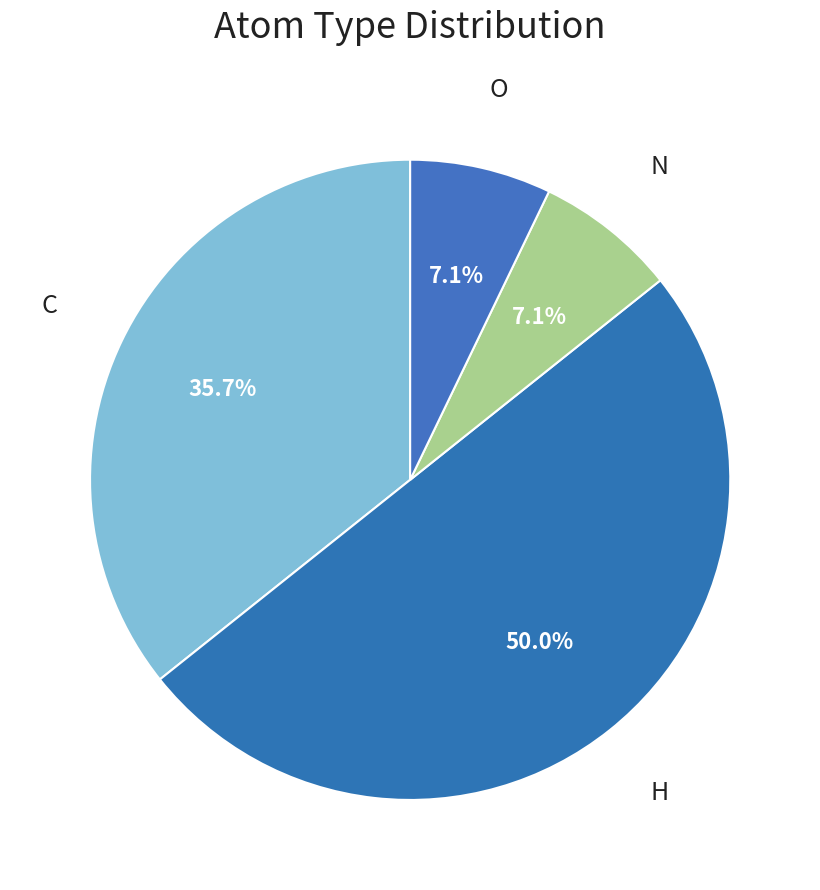

Is the sum of N and O greater than half?

No